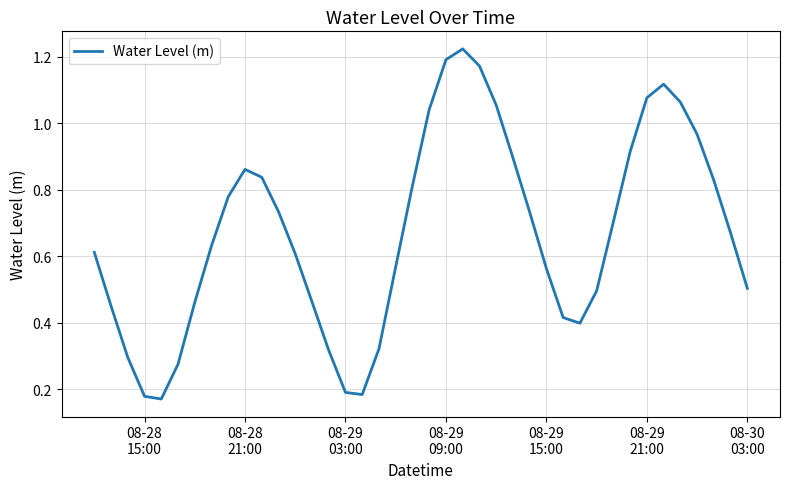

At which category does the data reach its first local peak?

08-28
21:00